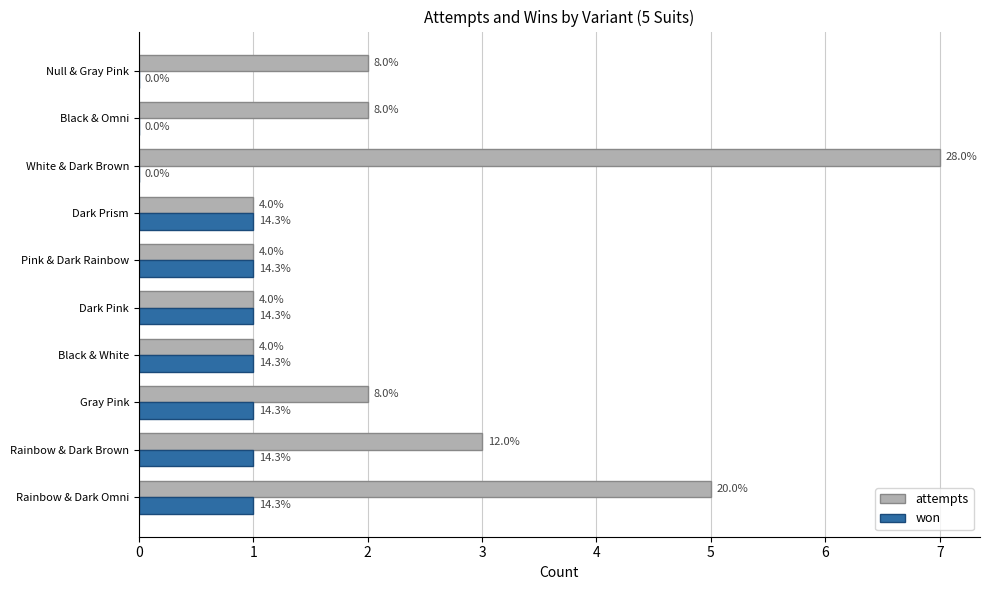

At how many categories does at least one series exceed 4?

2